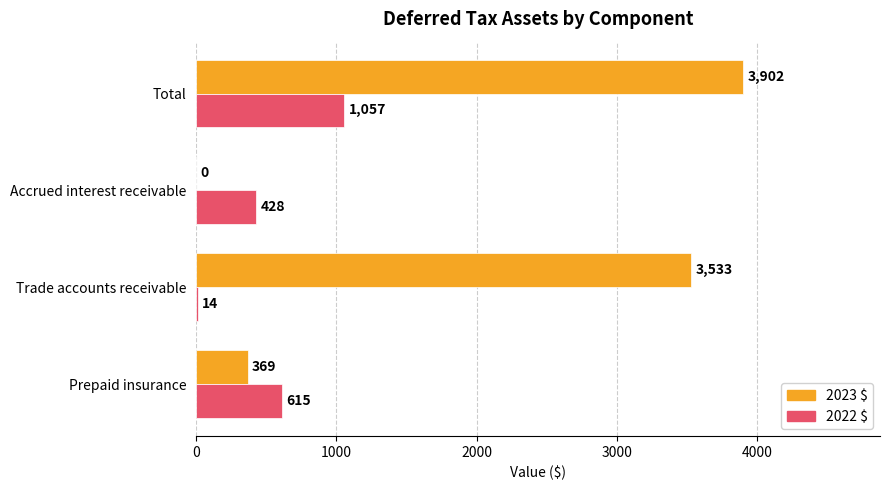

At which category is the sum across all series the highest?

Total